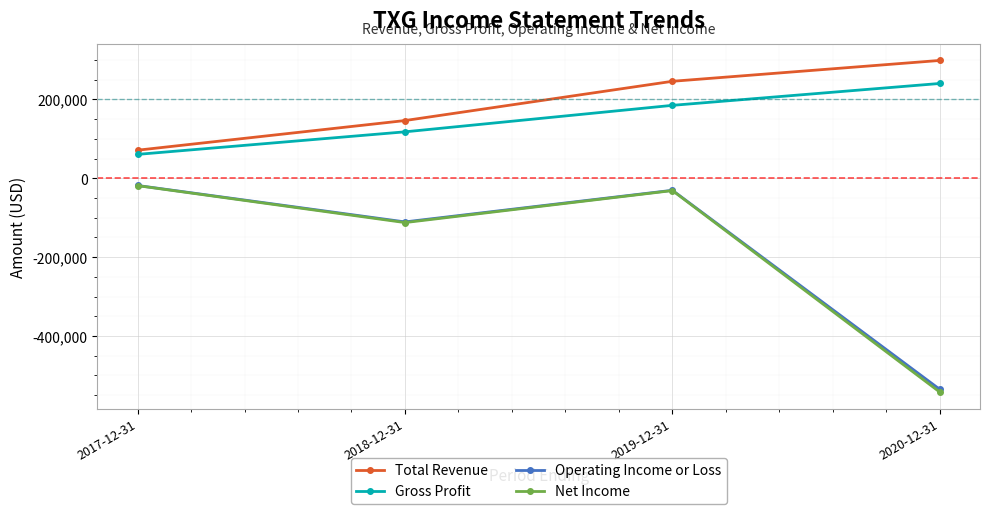

What are all the series names shown in the legend?

Total Revenue, Gross Profit, Operating Income or Loss, Net Income